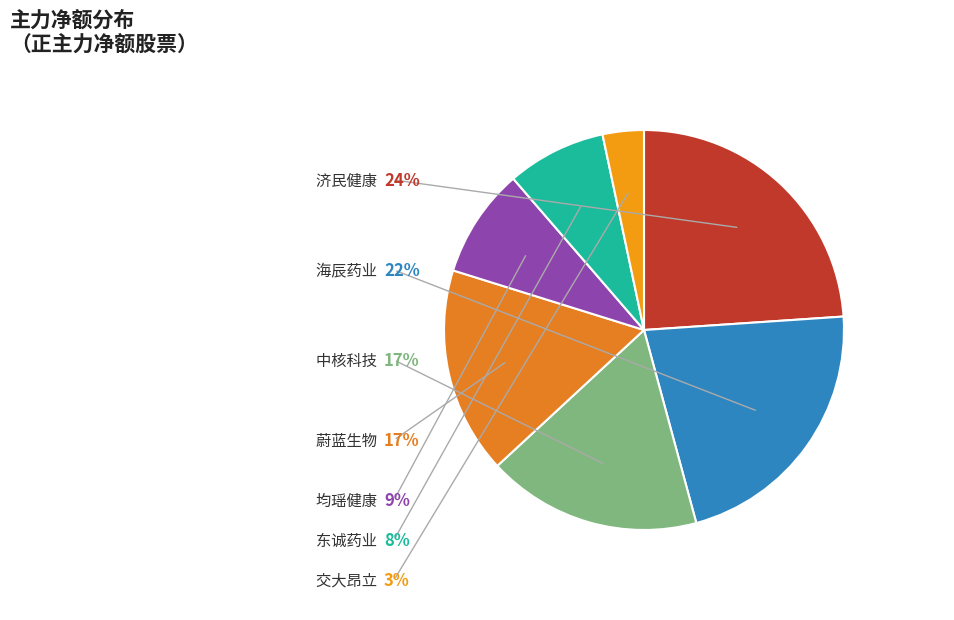

To the nearest percent, what is the combined percentage of 蔚蓝生物 and 均瑶健康?

26%